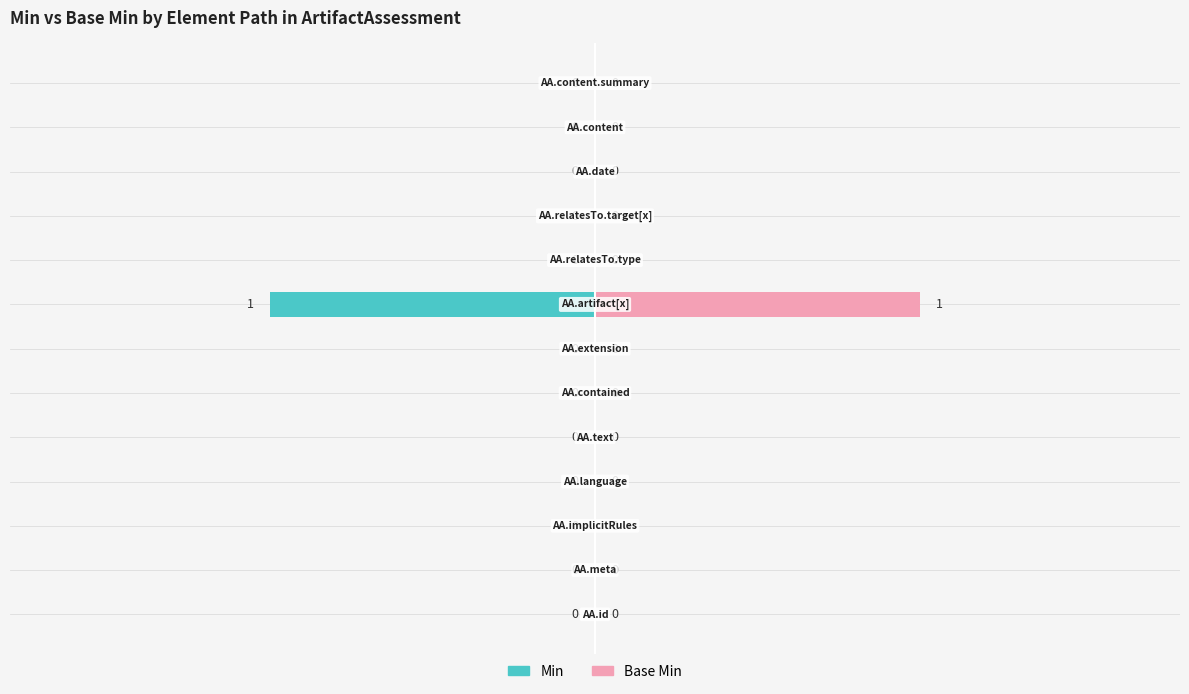

What is the highest value of the Base Min series?

1